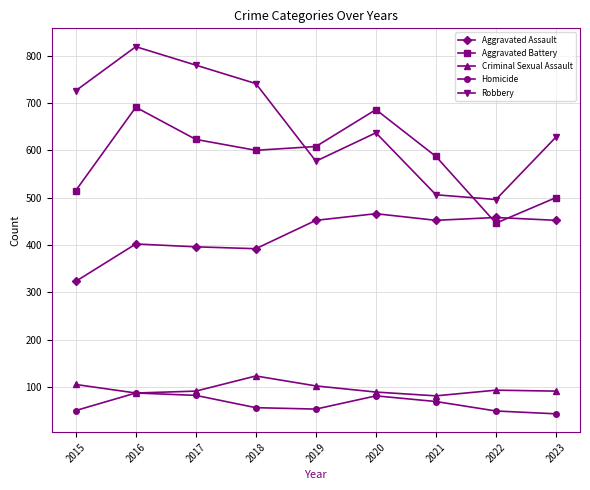

What is the difference between the maximum and minimum values in the Criminal Sexual Assault series?

42